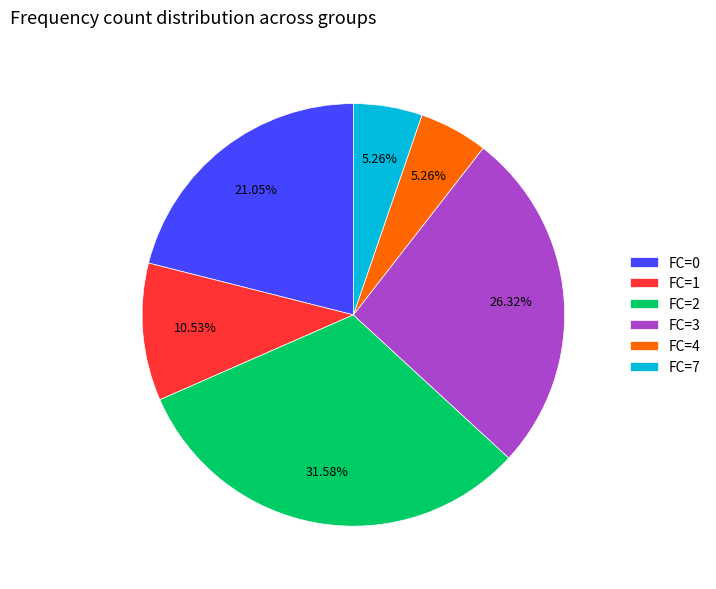

True or false: FC=0 accounts for 21% of the total.

True